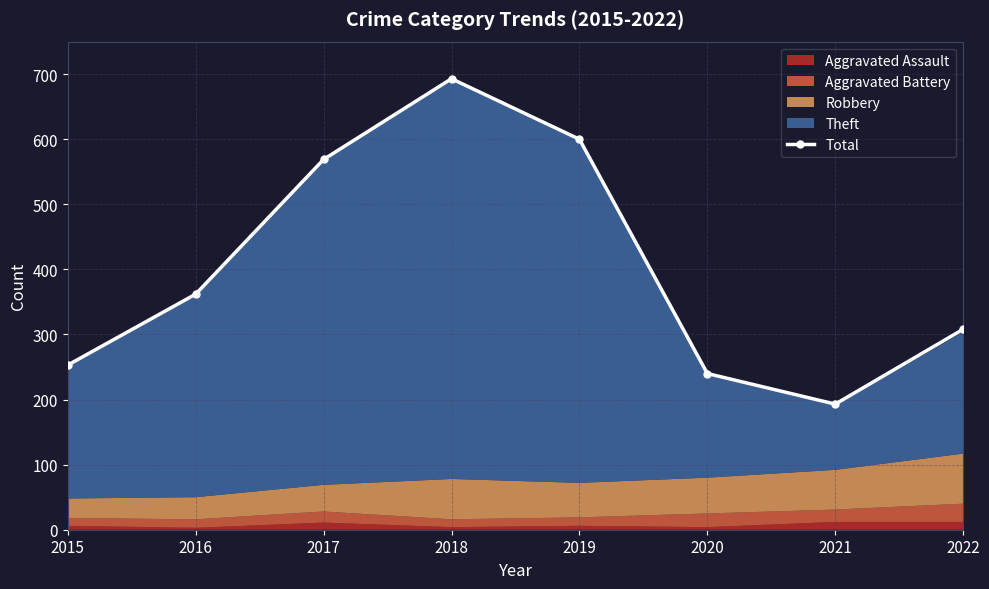

At which category does the chart reach its minimum across all series?

2021